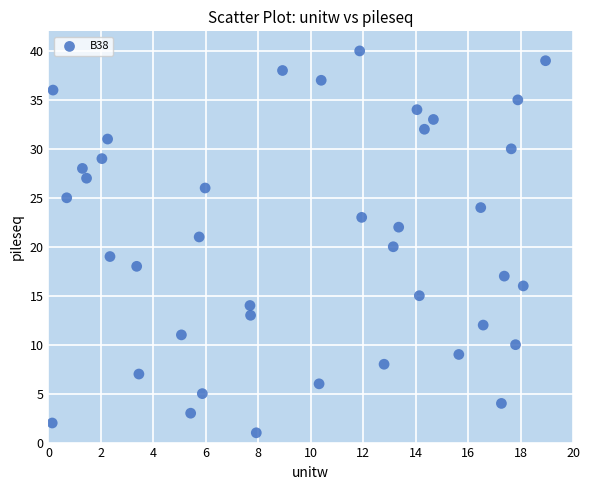

What is the range of Y values (max minus min)?

39